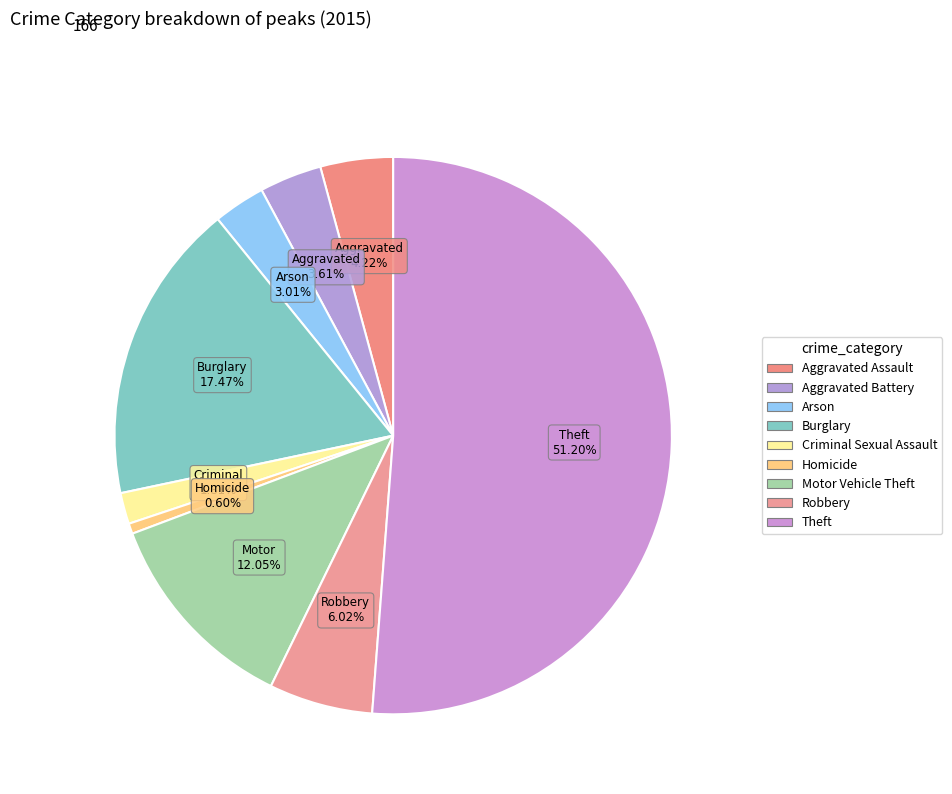

Count the number of slices in the pie.

9